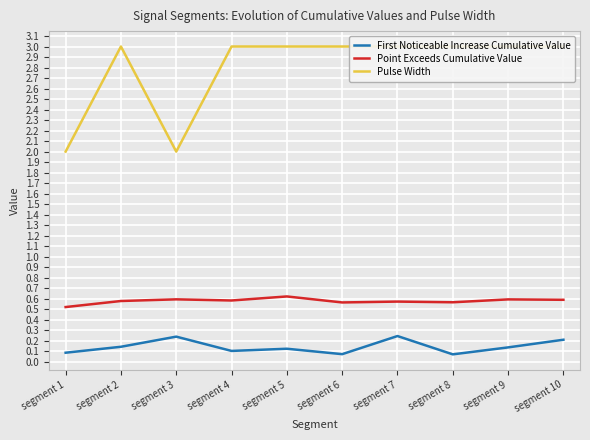

Is the value of Point Exceeds Cumulative Value at segment 3 greater than the value of First Noticeable Increase Cumulative Value at segment 7?

Yes